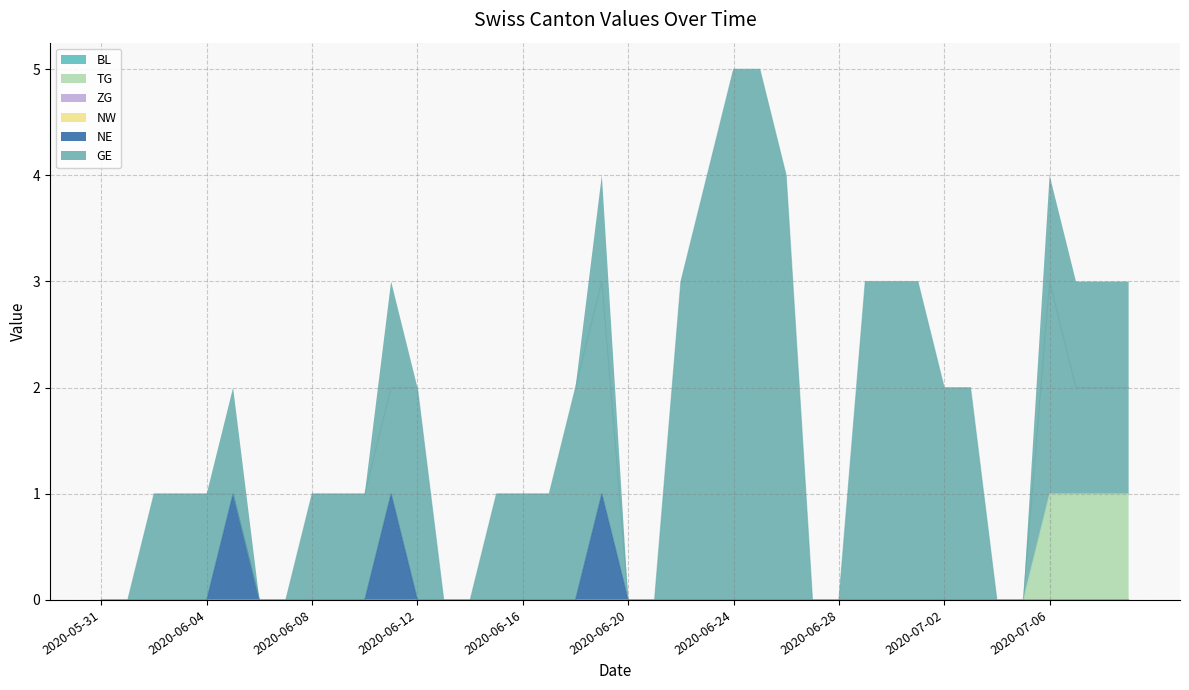

Is it true that NE equals 0 at 2020-06-23?

True